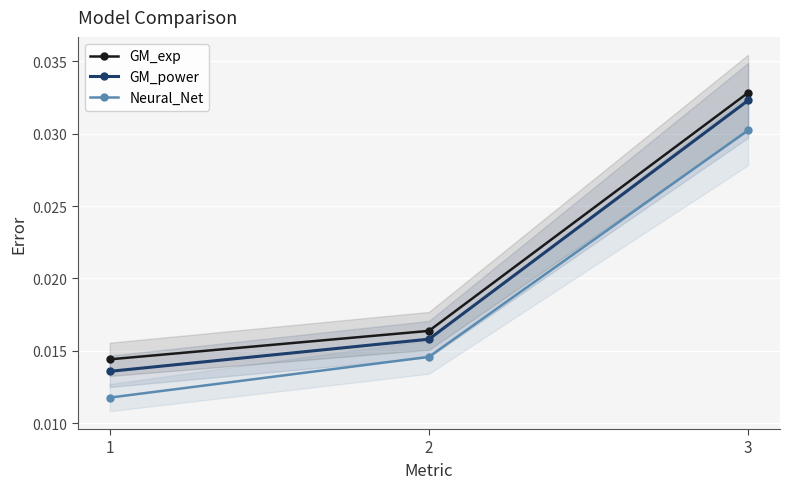

Rank the categories by Neural_Net value from lowest to highest.

1, 2, 3